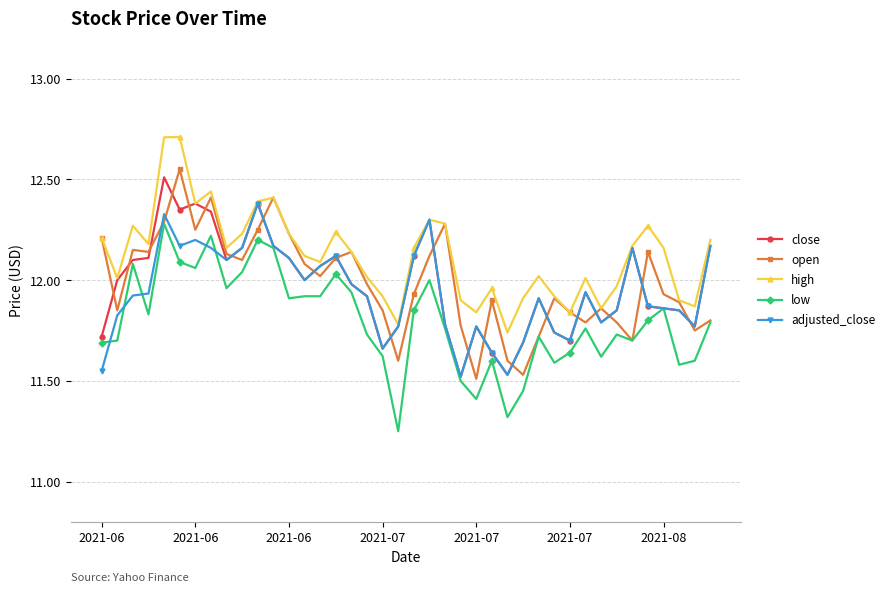

True or false: low has more than 2 interior local peaks.

True